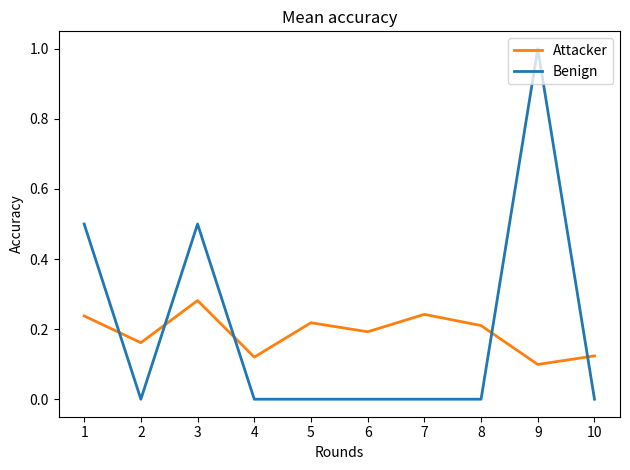

Is the value of Benign at 1 greater than the value of Attacker at 1?

Yes